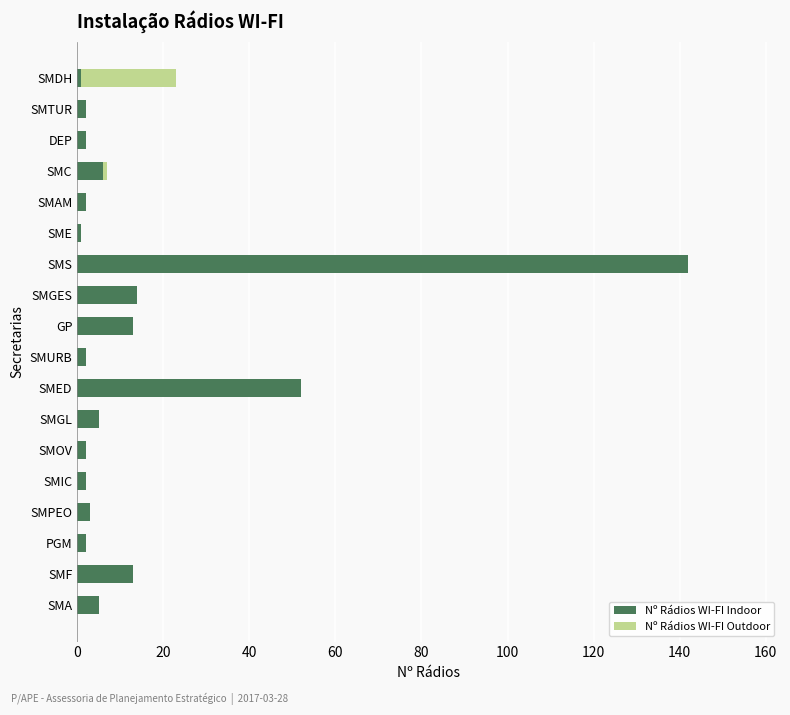

Is it true that Nº Rádios WI-FI Indoor equals 142 at SMS?

True